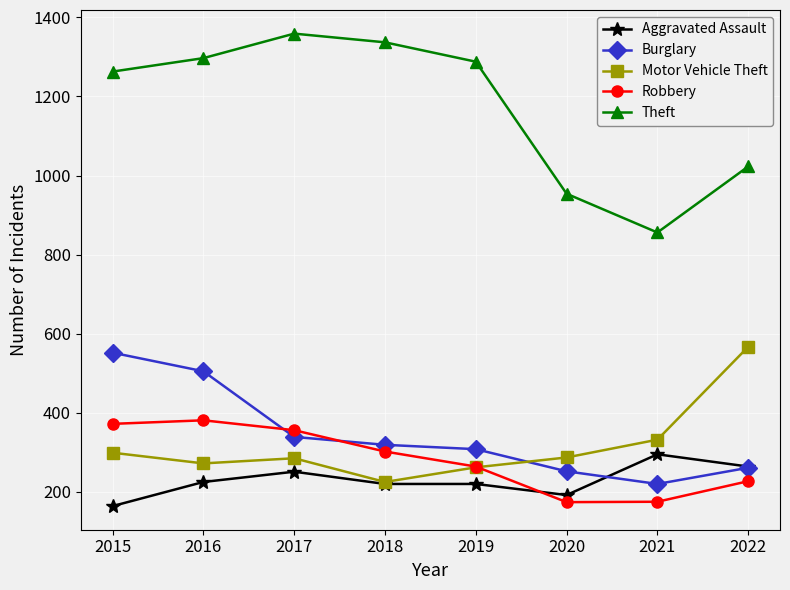

What is the smallest value displayed?

164